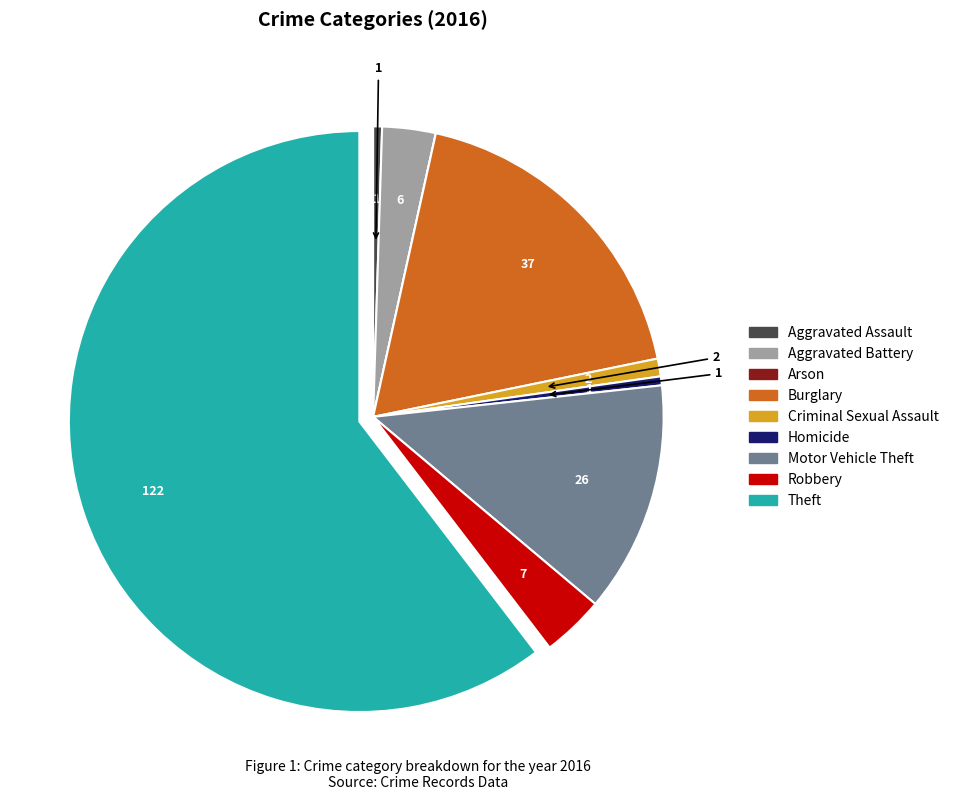

Does Homicide represent more than half of the total?

No